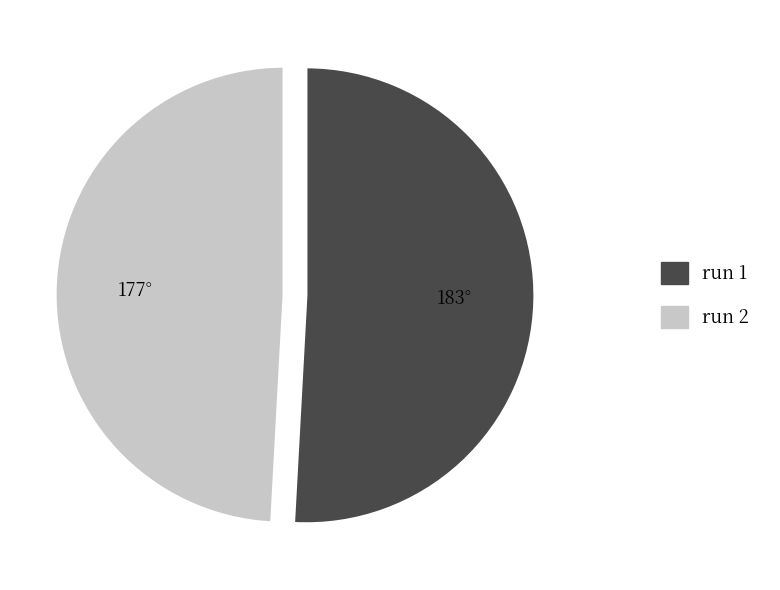

Count the number of slices in the pie.

2